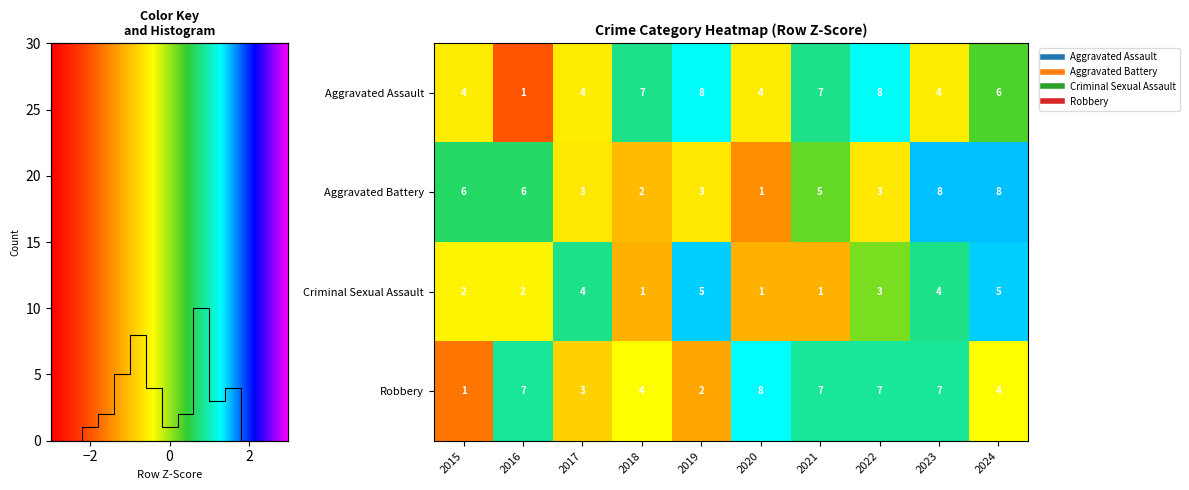

How many values in Robbery are below zero?

5